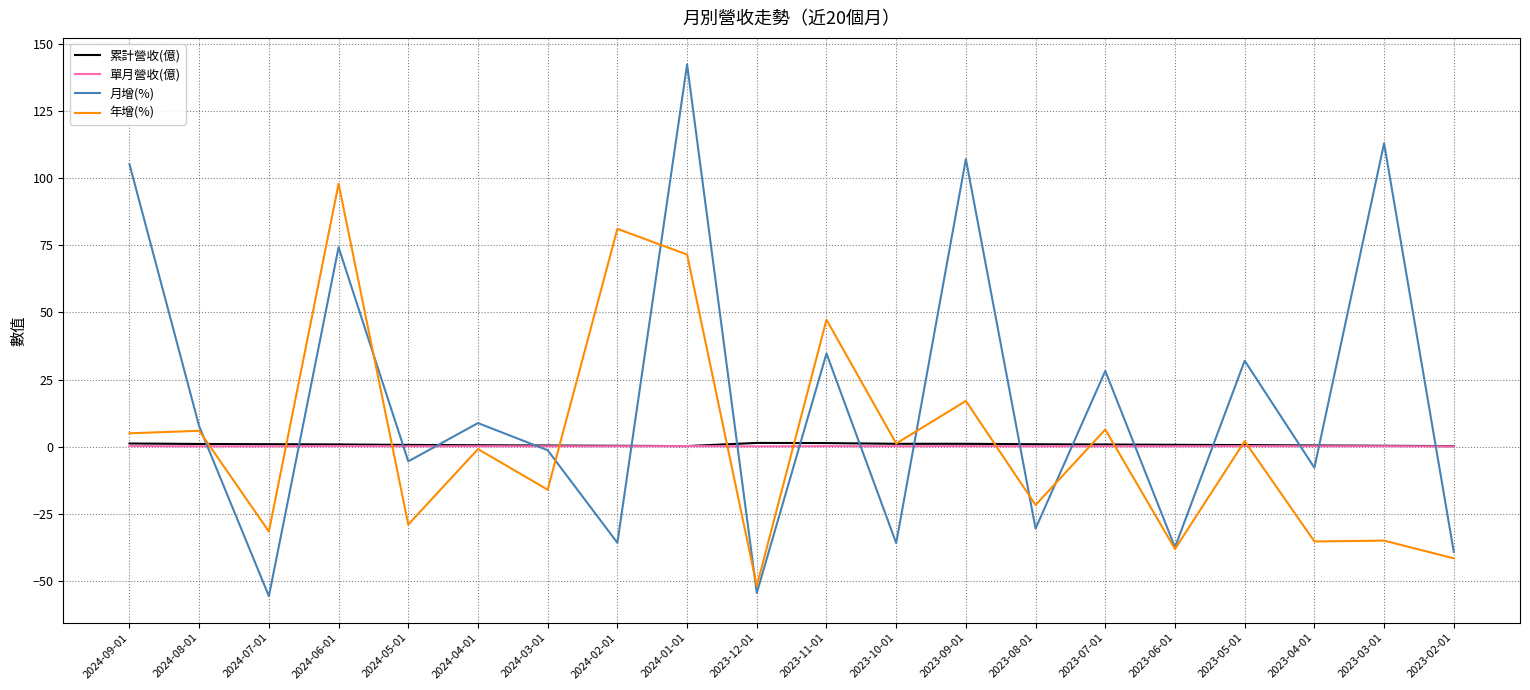

Which series has the largest total across all categories?

月增(%)